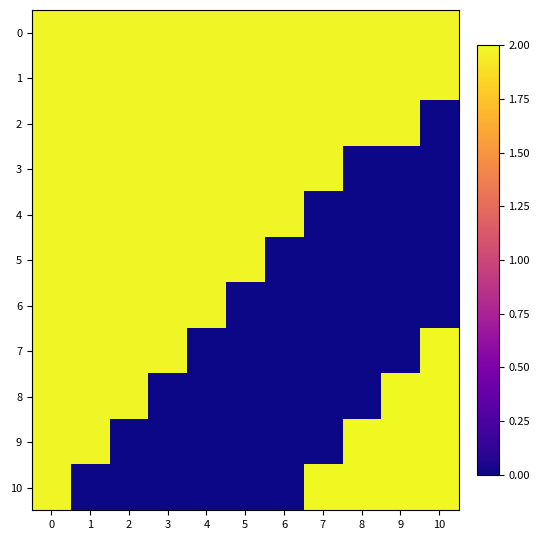

Which series has the largest range (max minus min)?

7